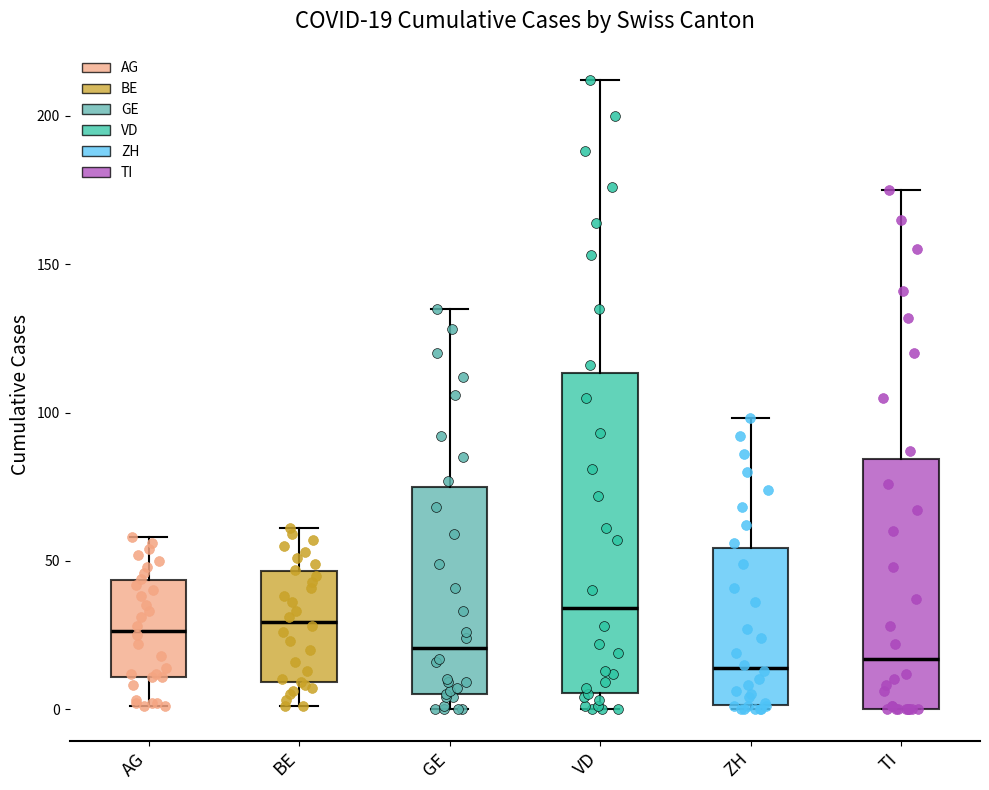

Which box is the tallest, from its lower edge to its upper edge?

VD